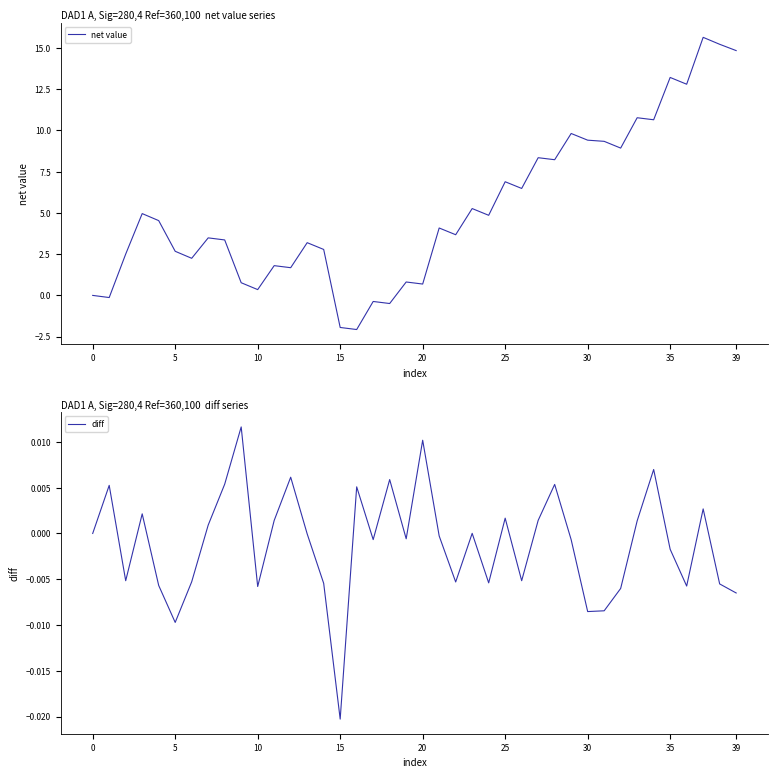

Is this an area chart (filled region under the line)?

No